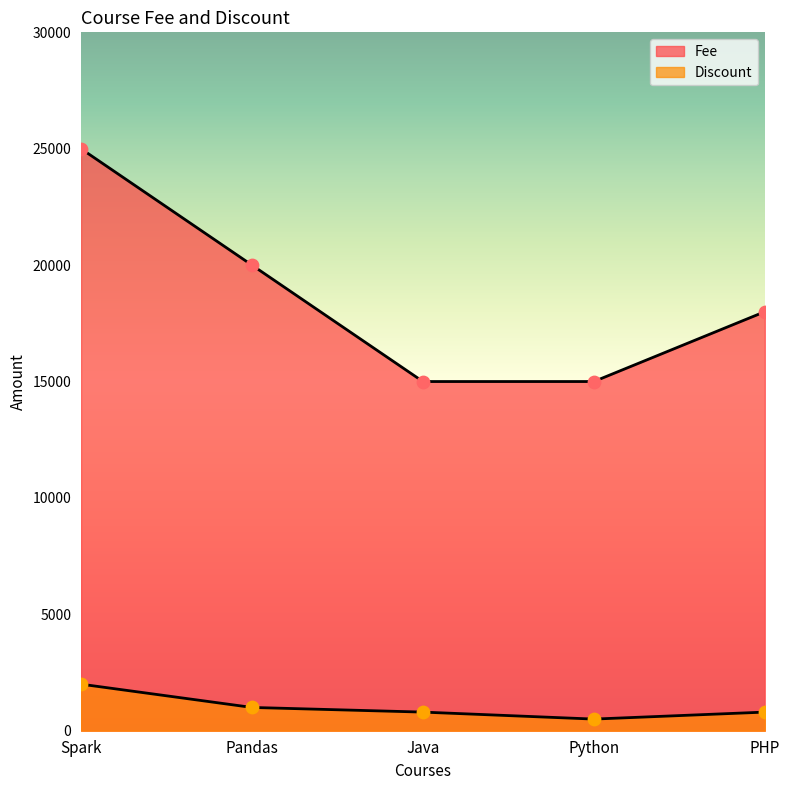

At which category is the sum across all series the highest?

Spark